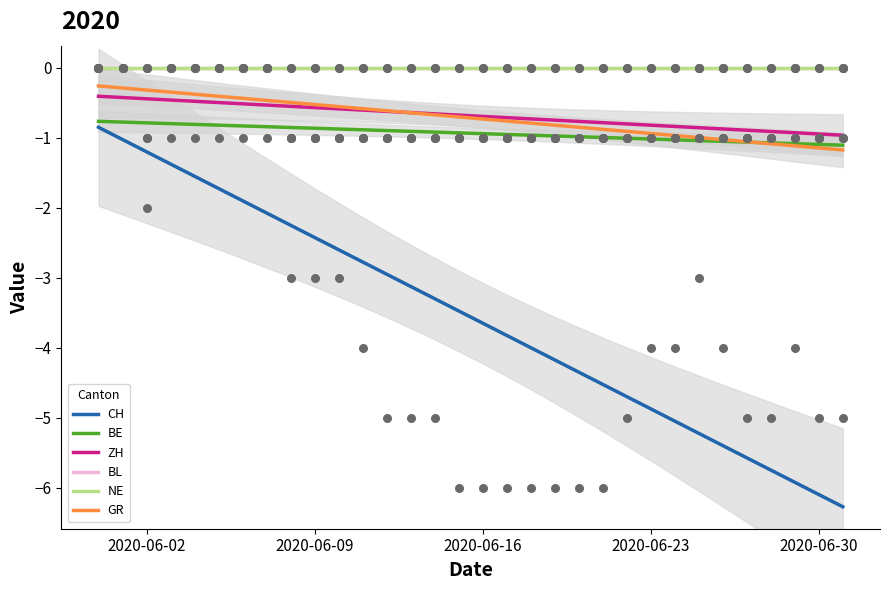

Which series has the widest spread of Y values?

CH